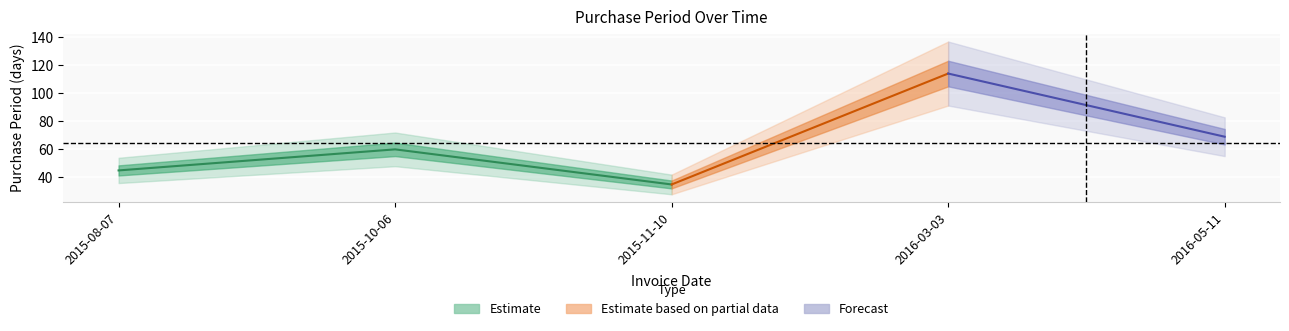

Where is the data nearest to the value 74?

2016-05-11